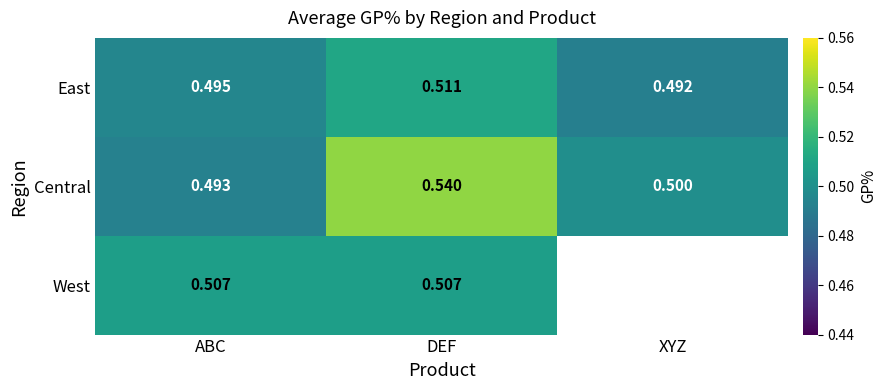

What is the maximum value shown in the chart?

0.5